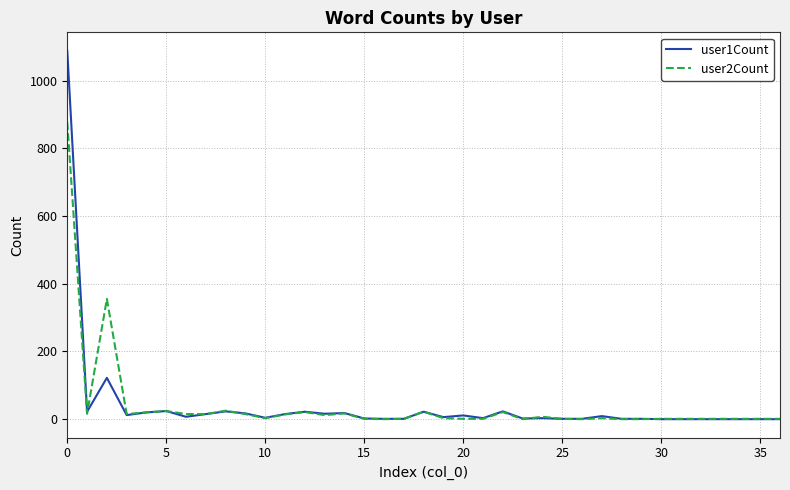

What is the greatest value displayed?

1088